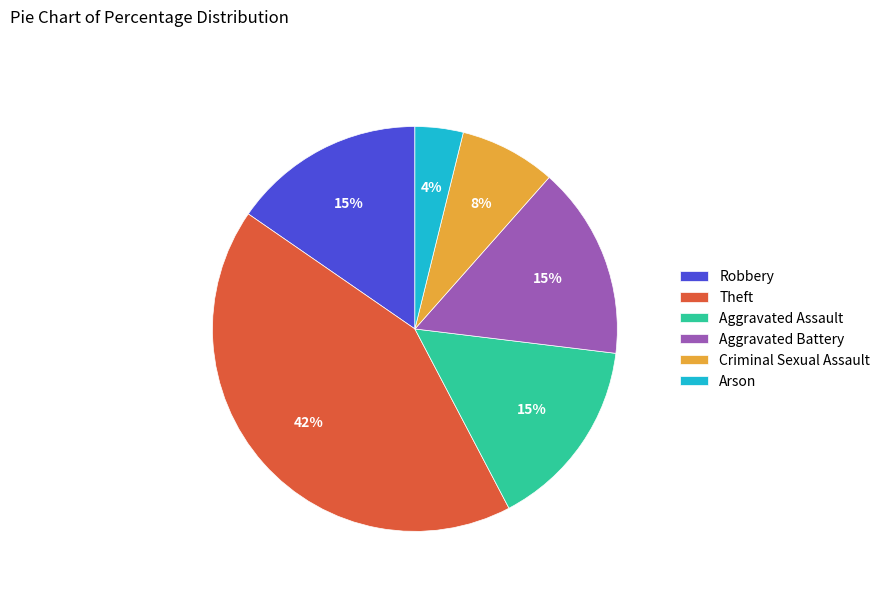

Does any single category account for the majority?

No